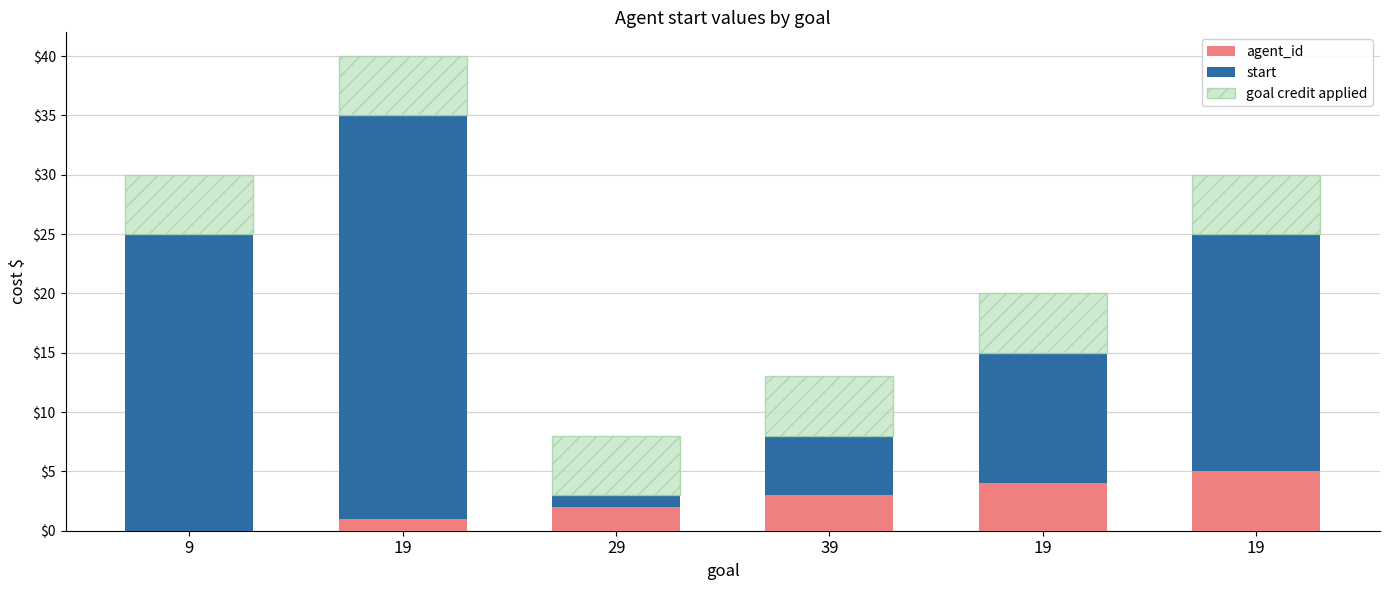

Are the bars grouped side by side (vs. stacked)?

No